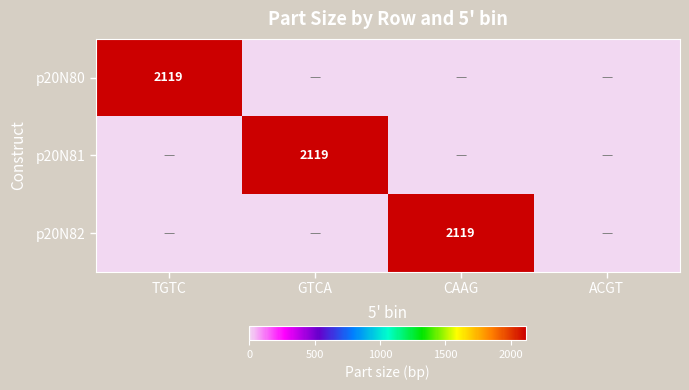

The value of p20N80 at TGTC is 2119. True or false?

True